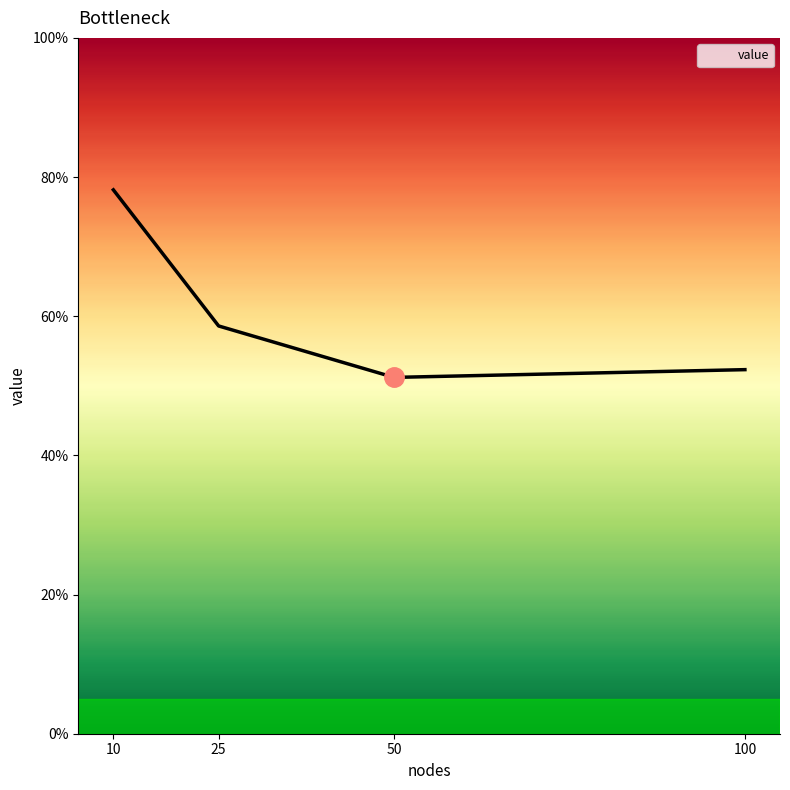

Rank the categories by value from highest to lowest.

10, 25, 100, 50